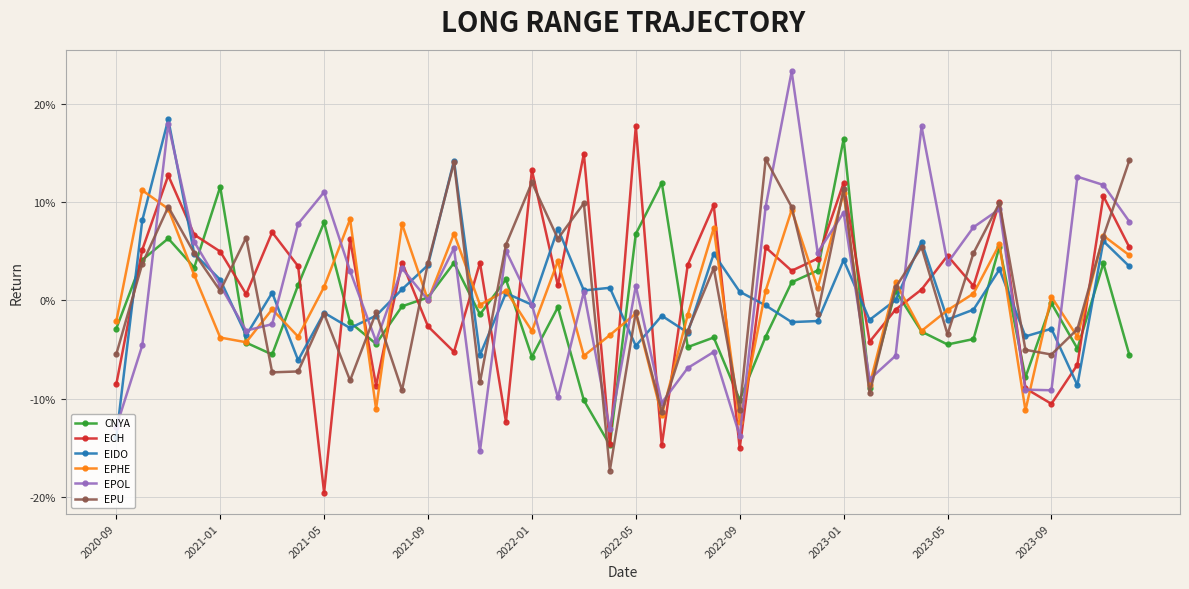

What are all the series names shown in the legend?

CNYA, ECH, EIDO, EPHE, EPOL, EPU